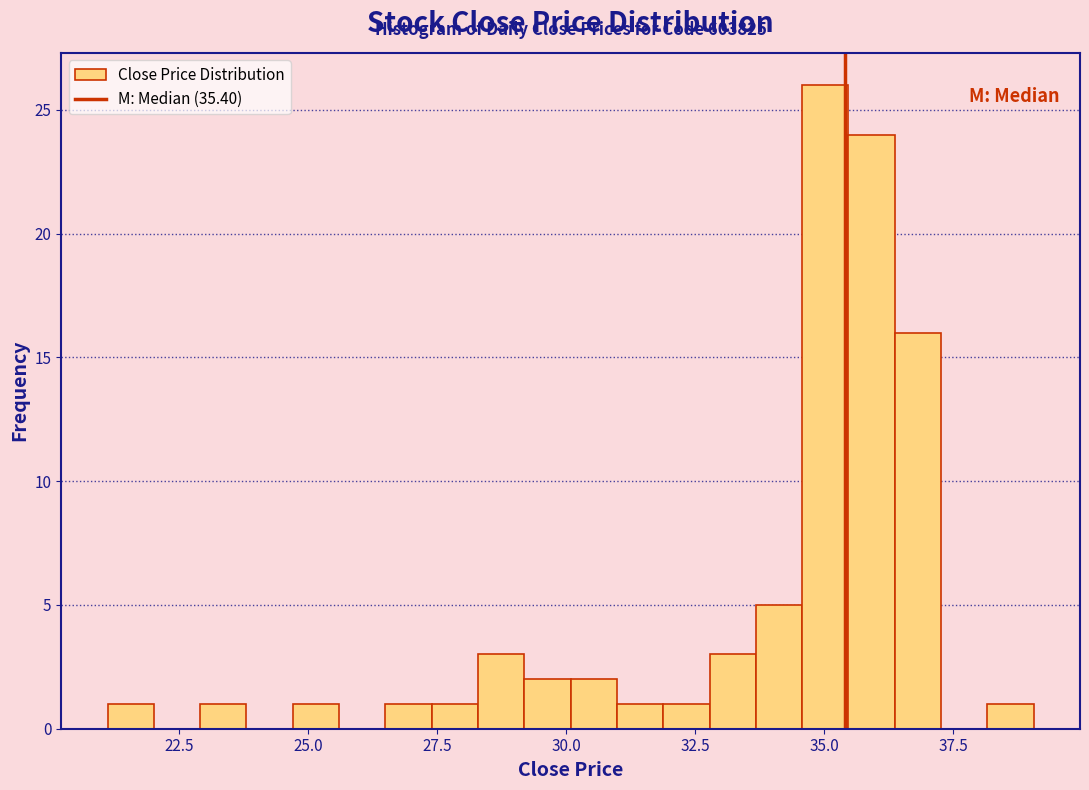

Read against the x-axis, roughly where is the centre of the tallest bar?

35.0